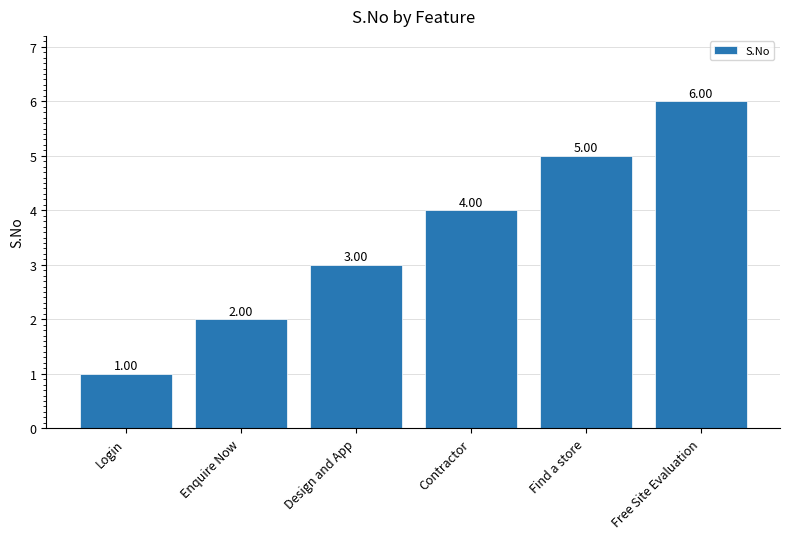

How many series are shown in this chart?

1